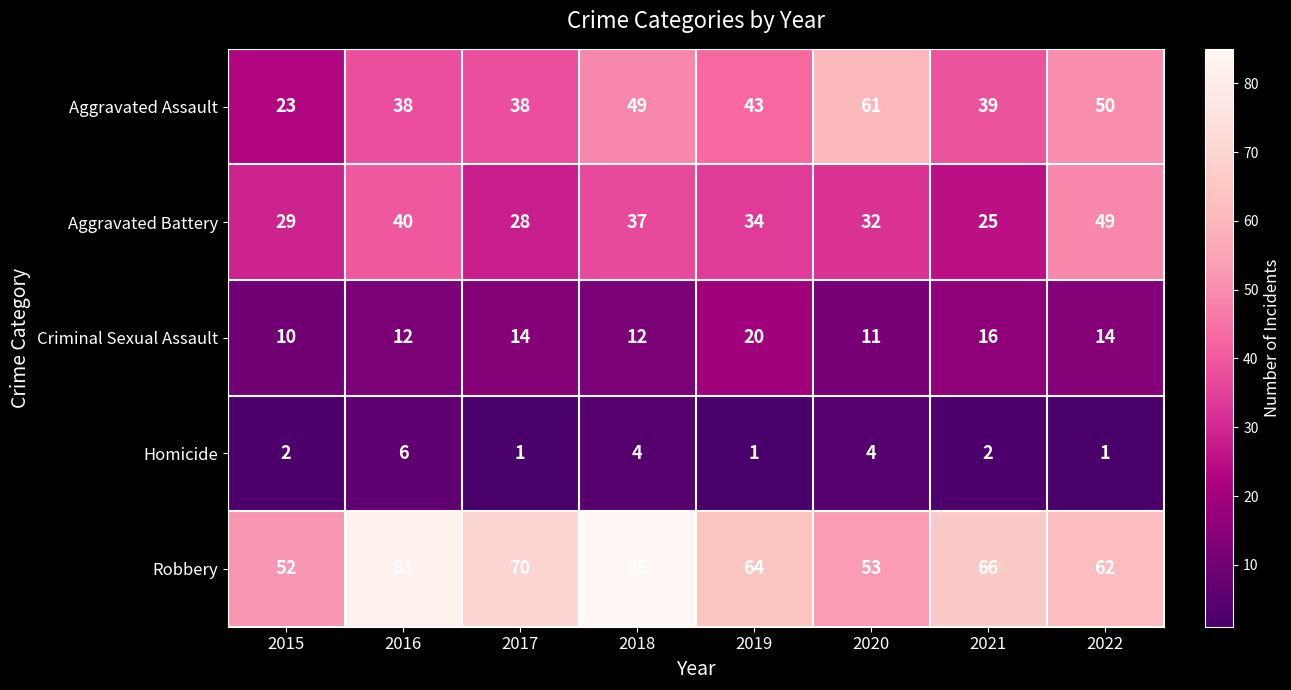

How many series are shown in this chart?

5